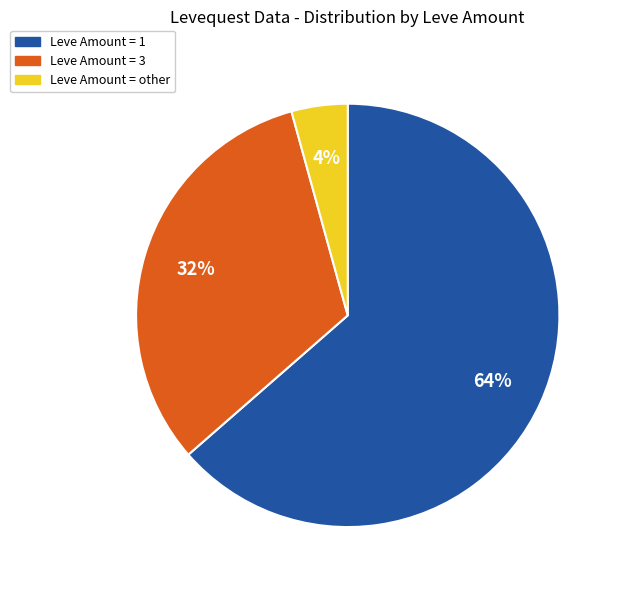

Is there a majority slice in this chart?

Yes